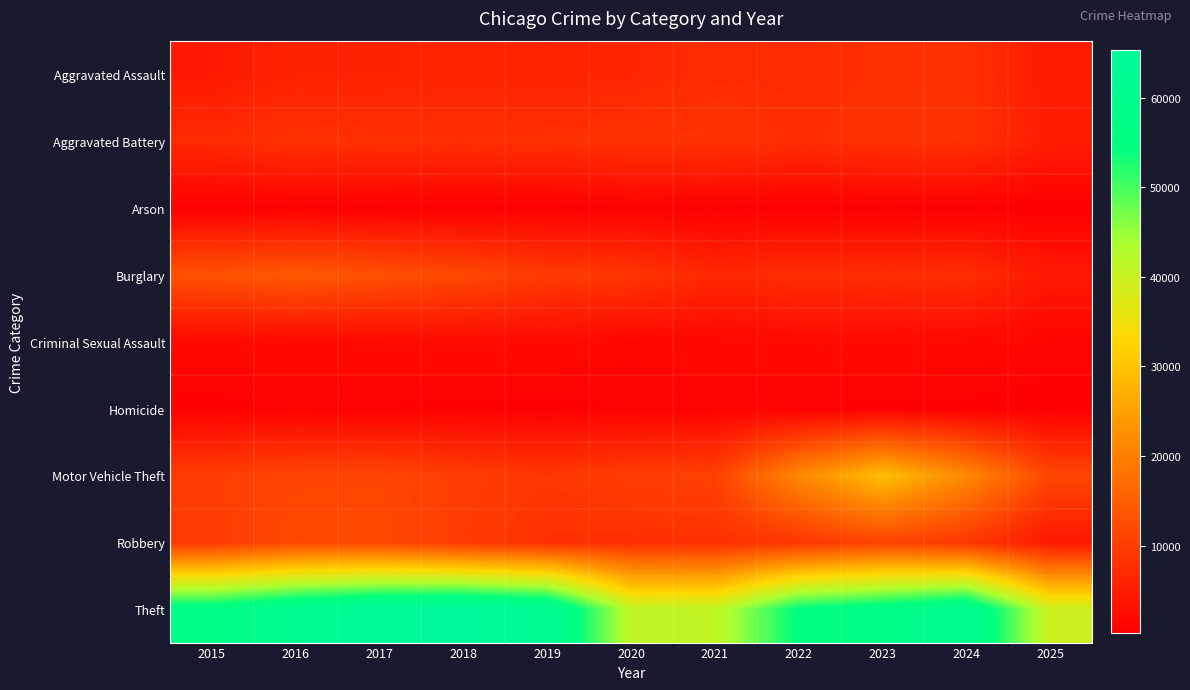

Reading left to right, transcribe all the data shown in this chart.

Aggravated Assault: 2015=4480	2016=5713	2017=5793	2018=6002	2019=5841	2020=6265	2021=7242	2022=7281	2023=7712	2024=7905	2025=4611
Aggravated Battery: 2015=7018	2016=8085	2017=7845	2018=7734	2019=7858	2020=8320	2021=8346	2022=7495	2023=8080	2024=8182	2025=4963
Arson: 2015=448	2016=515	2017=444	2018=373	2019=376	2020=588	2021=530	2022=422	2023=513	2024=482	2025=265
Burglary: 2015=13184	2016=14289	2017=13001	2018=11747	2019=9639	2020=8758	2021=6661	2022=7594	2023=7486	2024=7654	2025=4224
Criminal Sexual Assault: 2015=1715	2016=1871	2017=1995	2018=2056	2019=1931	2020=1508	2021=1757	2022=1844	2023=1873	2024=1779	2025=1226
Homicide: 2015=496	2016=786	2017=672	2018=588	2019=499	2020=787	2021=806	2022=730	2023=632	2024=589	2025=287
Motor Vehicle Theft: 2015=10068	2016=11285	2017=11380	2018=9985	2019=8978	2020=9962	2021=10605	2022=21472	2023=29255	2024=21709	2025=11477
Robbery: 2015=9638	2016=11960	2017=11881	2018=9681	2019=7995	2020=7855	2021=7920	2022=8964	2023=11052	2024=9116	2025=4232
Theft: 2015=57353	2016=61625	2017=64386	2018=65290	2019=62498	2020=41350	2021=40821	2022=54899	2023=57492	2024=61271	2025=39751